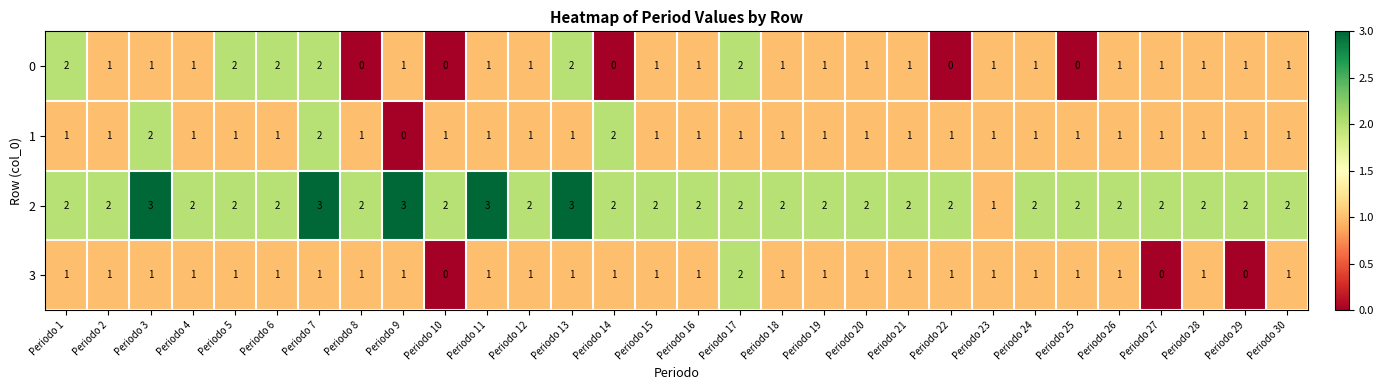

What is the sum of the 2 values at Periodo 17 and Periodo 24?

4